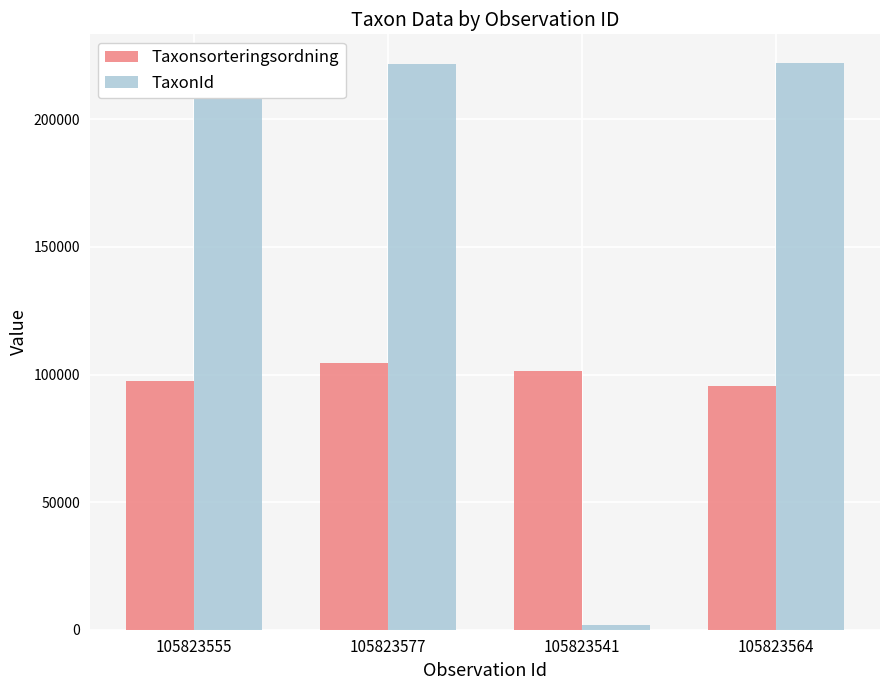

Between 105823555 and 105823564, which series saw the biggest shift?

Taxonsorteringsordning